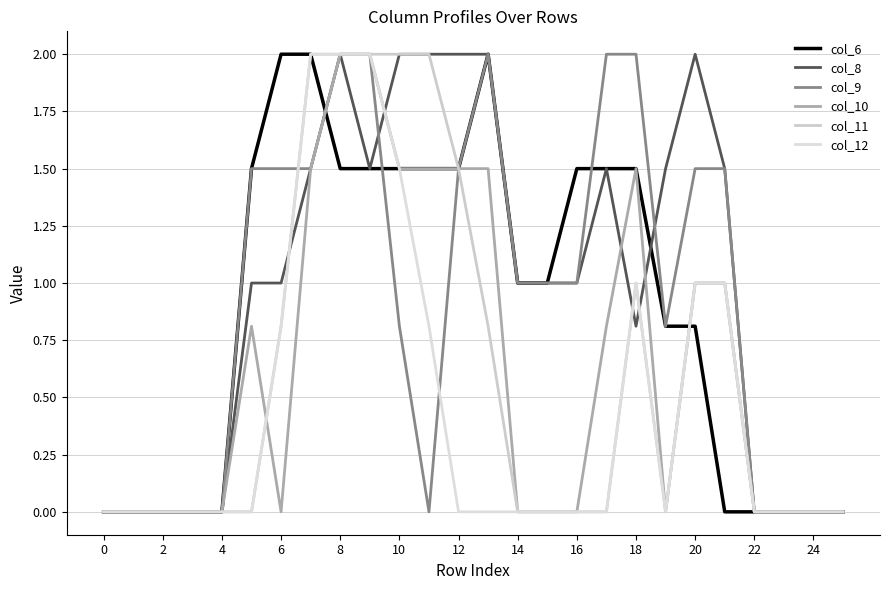

True or false: col_12 has more than 2 points higher than both neighbors.

False